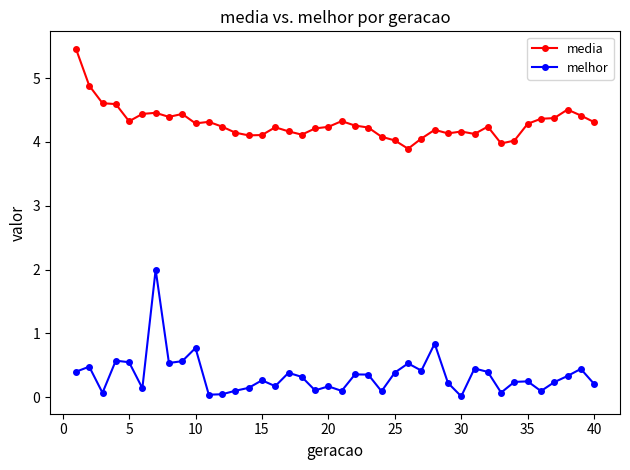

At how many categories does at least one series exceed 1?

40